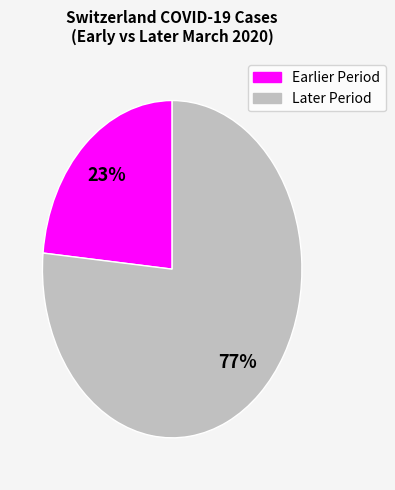

How many segments does this pie chart have?

2